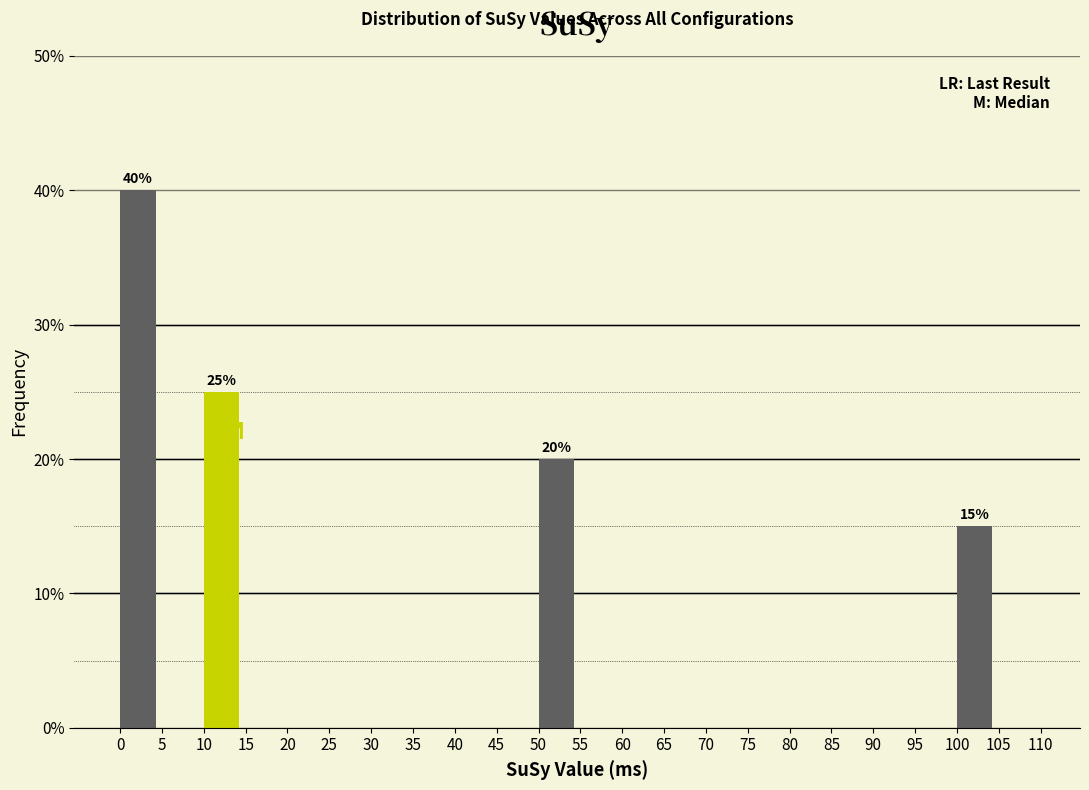

Over which range of the x-axis is the bar tallest?

0 to 5